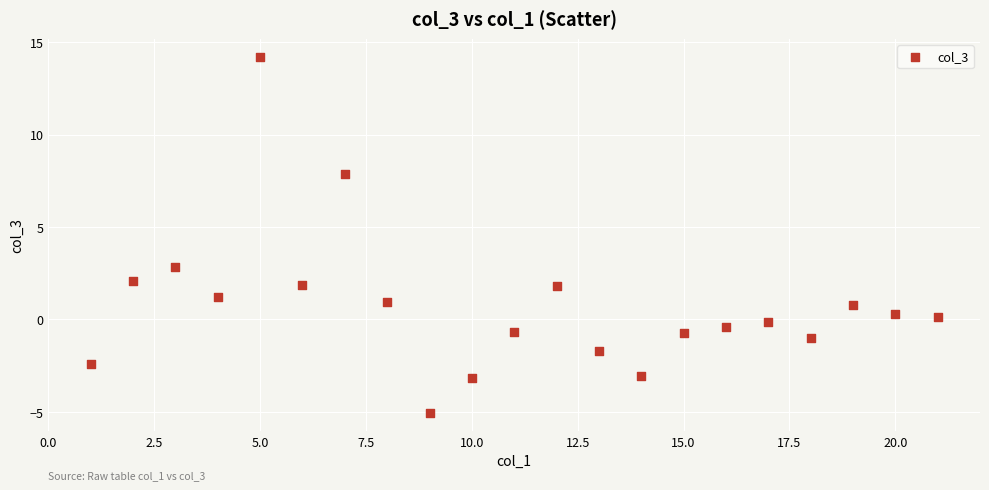

What Y value in the scatter plot is closest to 4?

2.9